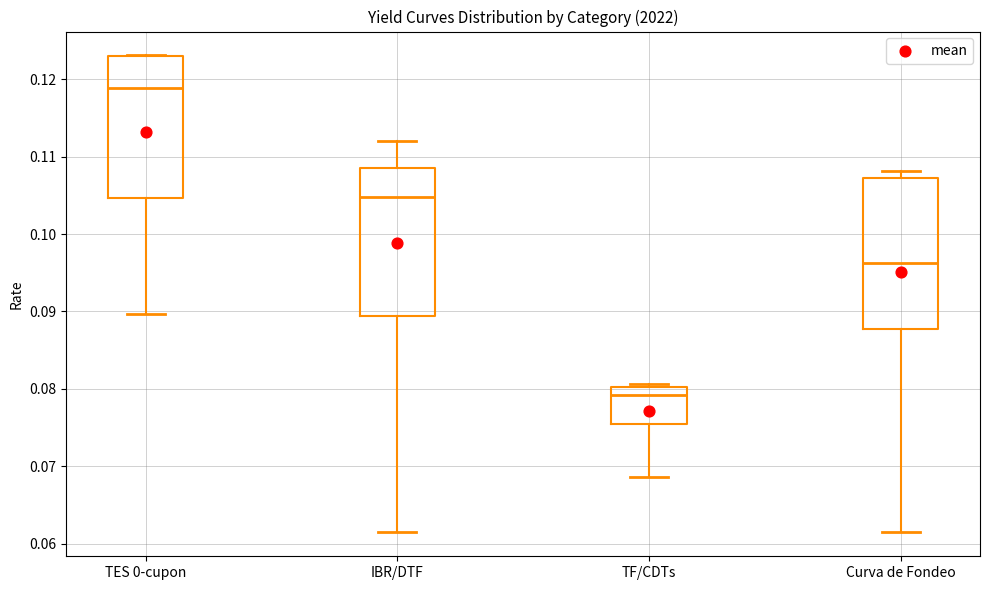

Reading left to right, read every box against the y-axis: the position of its median line, the range the box covers, and the ends of its whiskers. The values are not printed on the chart, so give them approximately, as read against the axis.

TES 0-cupon: median 0.119, box 0.105 to 0.123, whiskers 0.090 to 0.123
IBR/DTF: median 0.105, box 0.089 to 0.109, whiskers 0.061 to 0.112
TF/CDTs: median 0.079, box 0.075 to 0.080, whiskers 0.069 to 0.081
Curva de Fondeo: median 0.096, box 0.088 to 0.107, whiskers 0.061 to 0.108